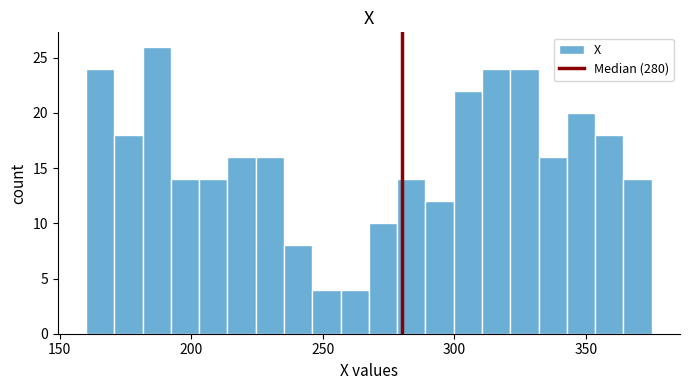

Around what value on the x-axis is the tallest bar? Give the approximate position of its centre, as read against the axis.

185